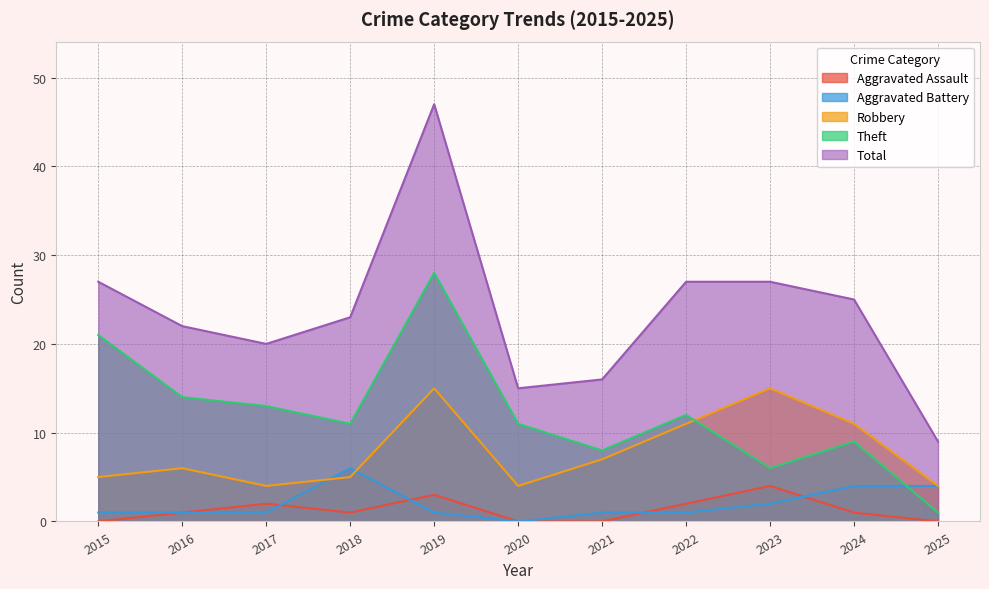

Reading left to right, what are all the values shown in this chart?

Aggravated Assault: 0	1	2	1	3	0	0	2	4	1	0
Aggravated Battery: 1	1	1	6	1	0	1	1	2	4	4
Robbery: 5	6	4	5	15	4	7	11	15	11	4
Theft: 21	14	13	11	28	11	8	12	6	9	1
Total: 27	22	20	23	47	15	16	27	27	25	9